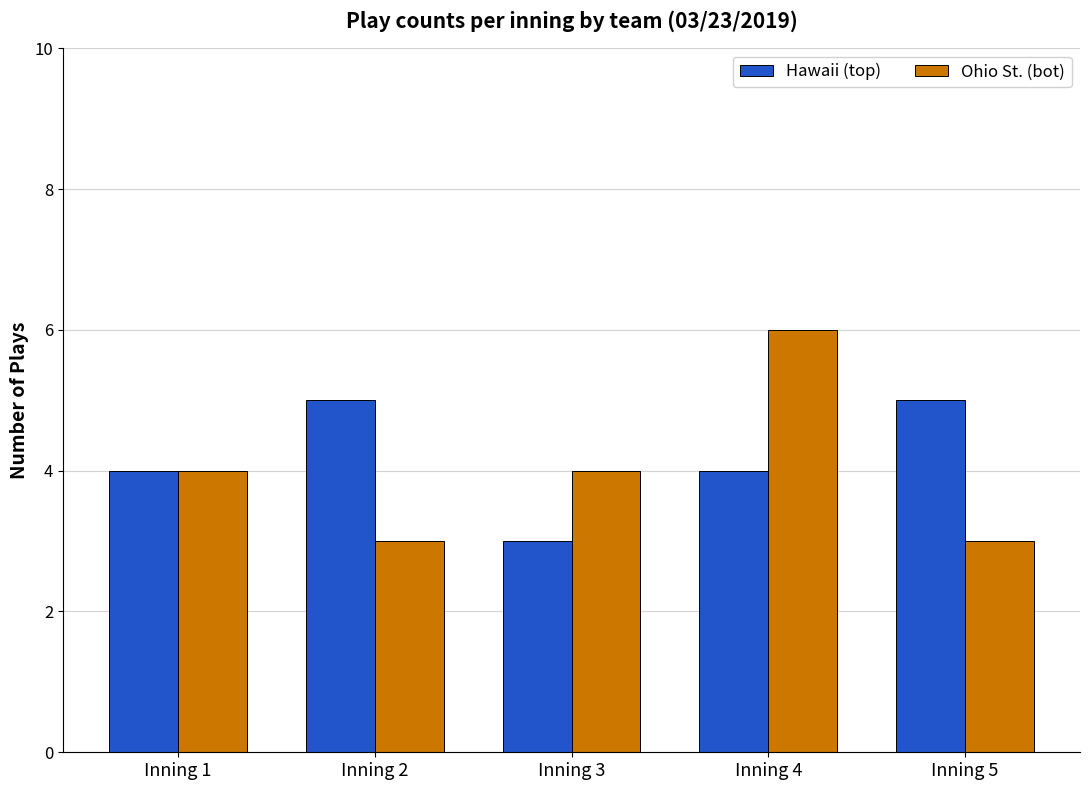

Is it true that Ohio St. (bot) equals 3 at Inning 5?

True